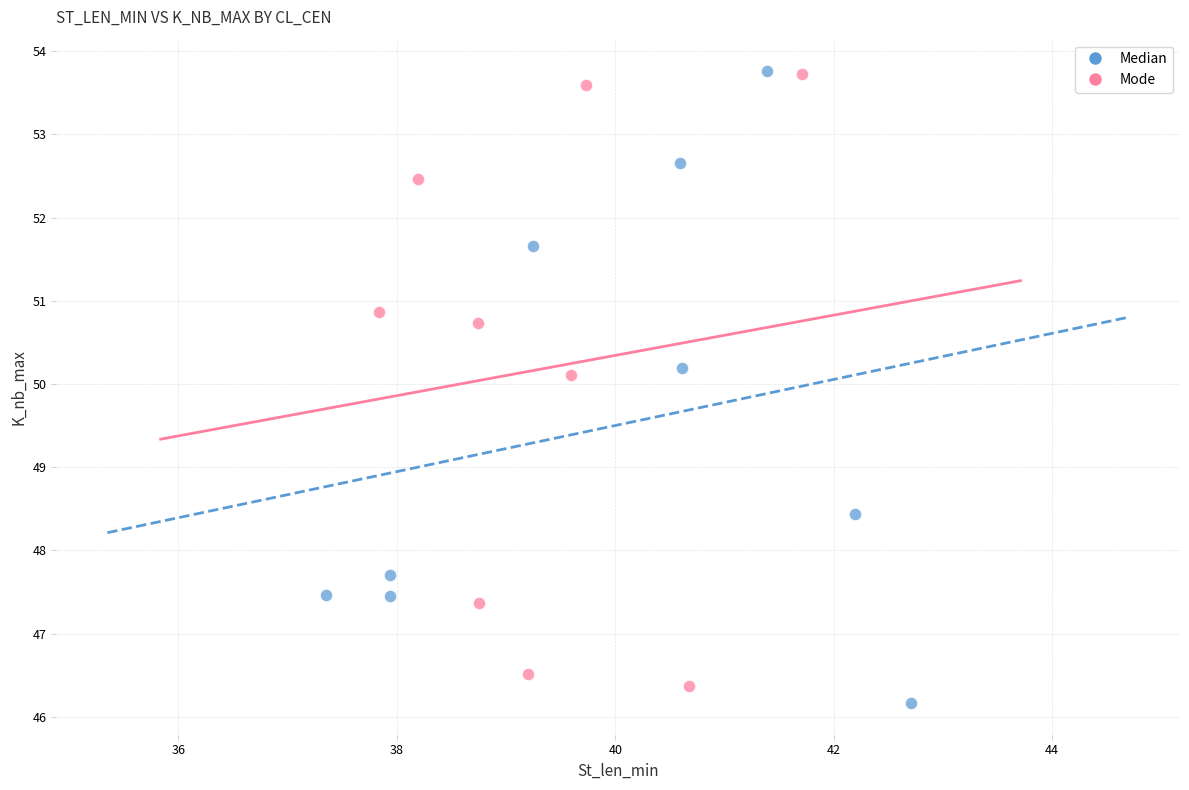

Which series reaches the minimum Y coordinate?

Median